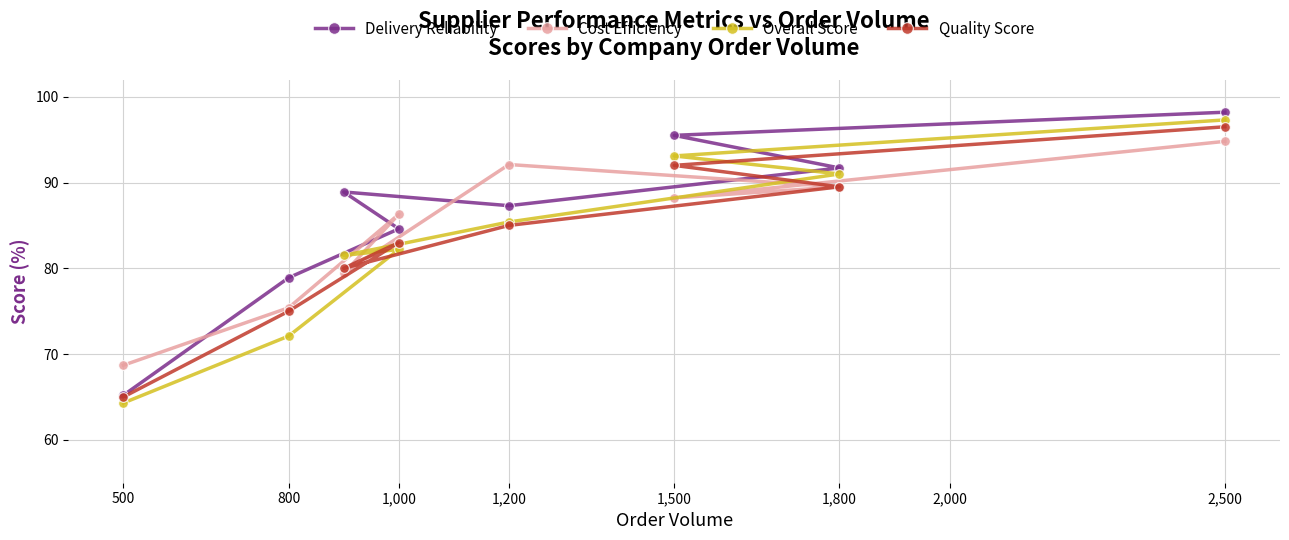

Which series has the largest total across all categories?

Delivery Reliability